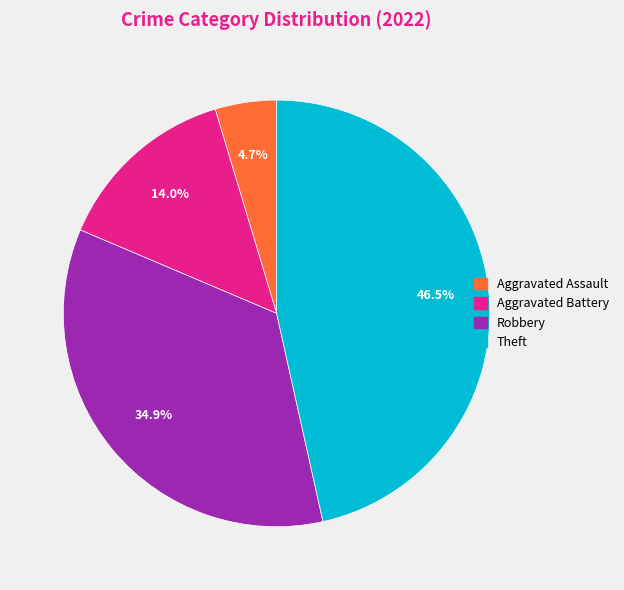

Does any single category account for the majority?

No